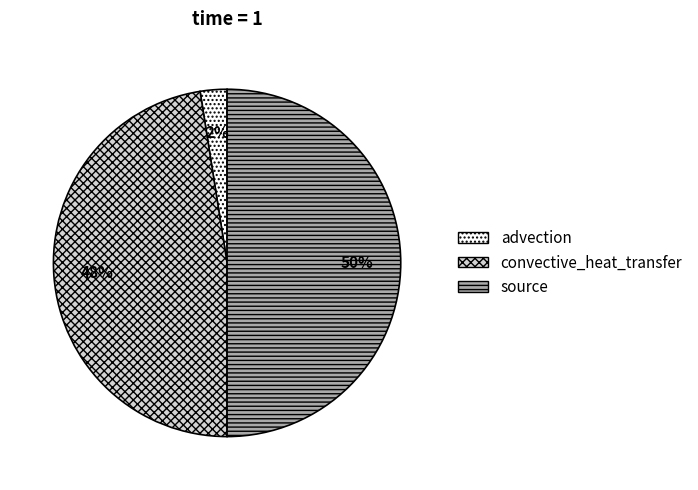

Rank the categories by value from lowest to highest.

advection, convective_heat_transfer, source